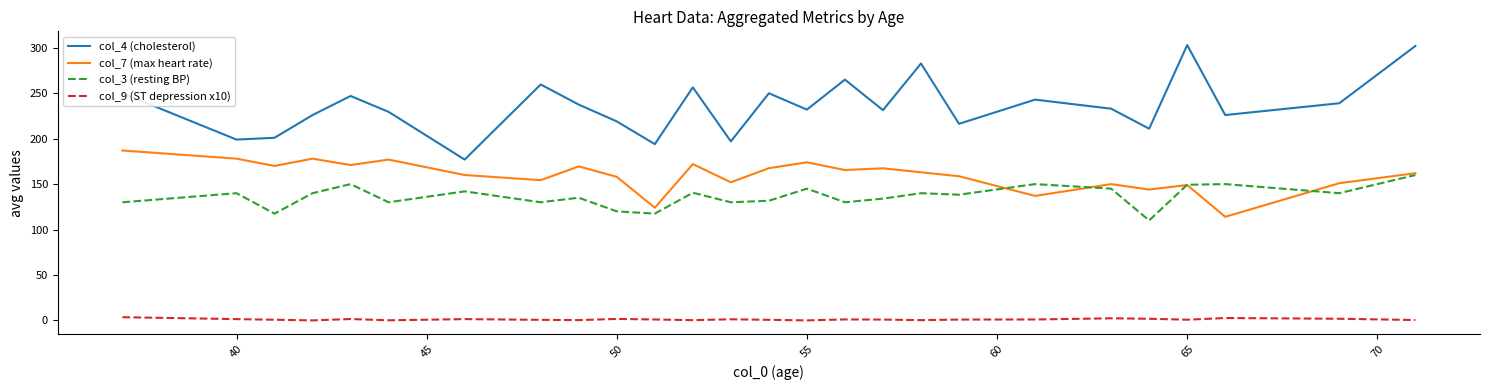

True or false: col_3 (resting BP) and col_4 (cholesterol) cross at least once.

False